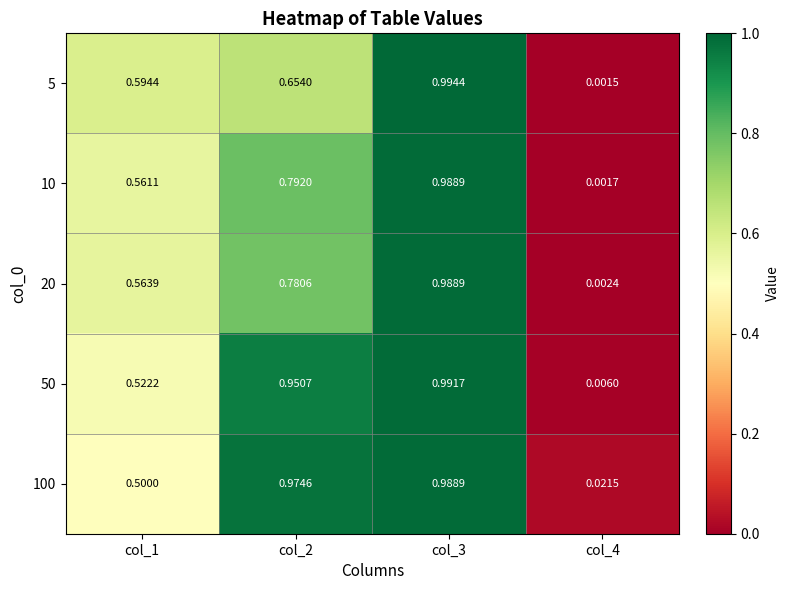

Is the value of 100 at col_4 greater than the value of 50 at col_2?

No